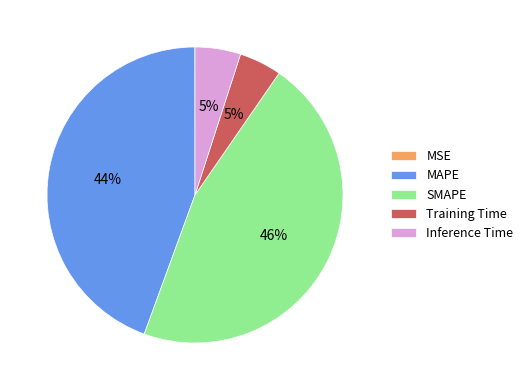

Is there any slice that represents more than half of the pie?

No